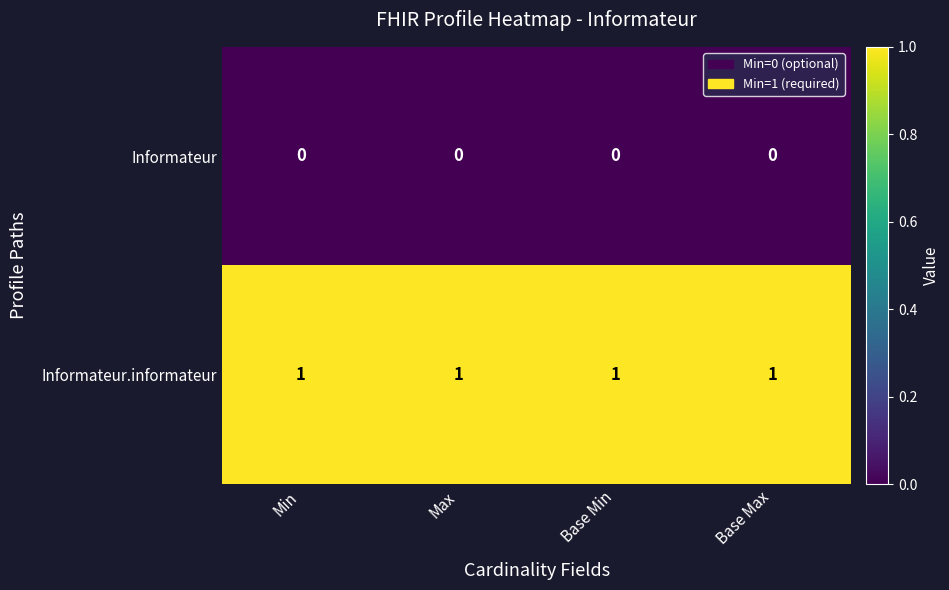

At how many categories does at least one series exceed 0?

4